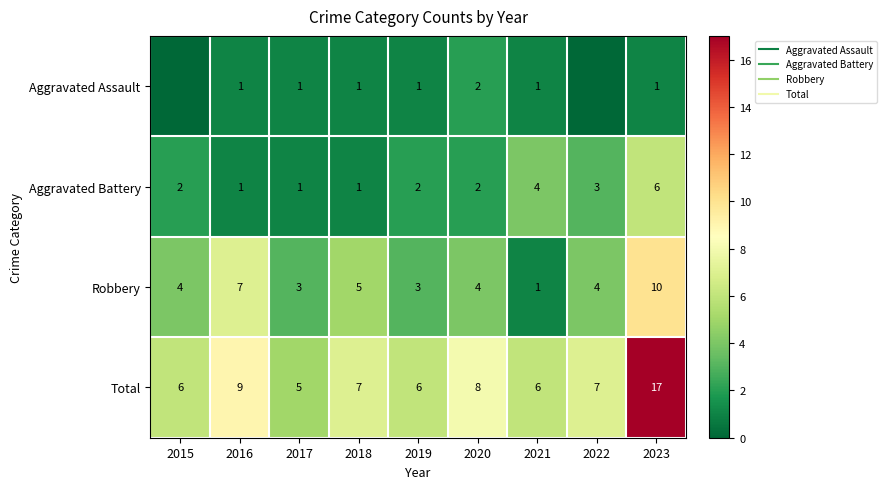

At which category is the sum across all series the highest?

2023